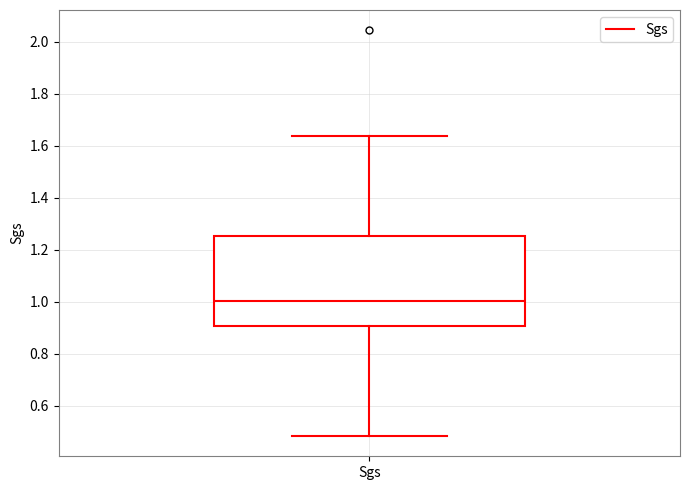

Transcribe this box plot: give where the median line is, the range the box spans, and where the two whiskers end, as read against the y-axis. The values are not printed on the chart, so give them approximately, as read against the axis.

median 1.00, box 0.90 to 1.26, whiskers 0.48 to 1.64